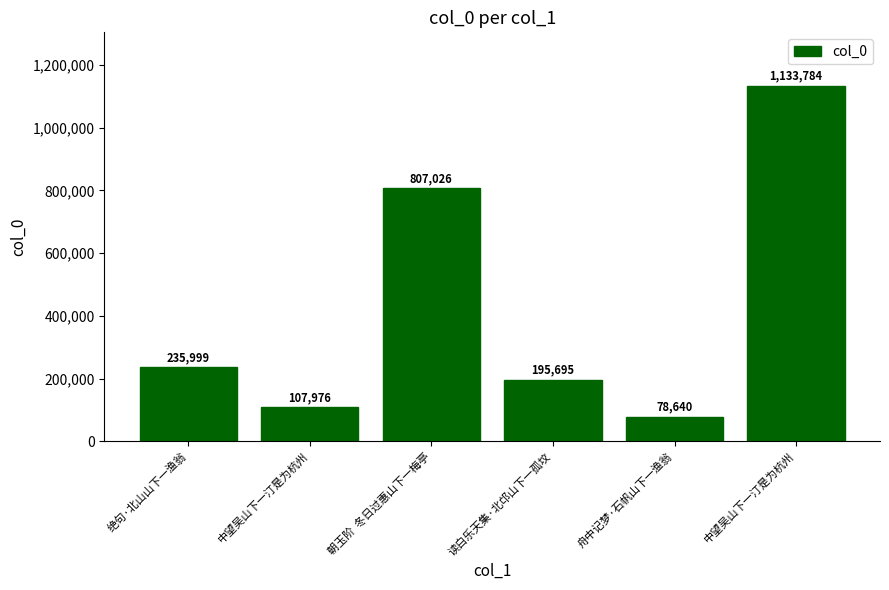

What is the change in value from 中望吴山下一汀是为杭州 to 朝玉阶  冬日过惠山下一梅亭?

+699050